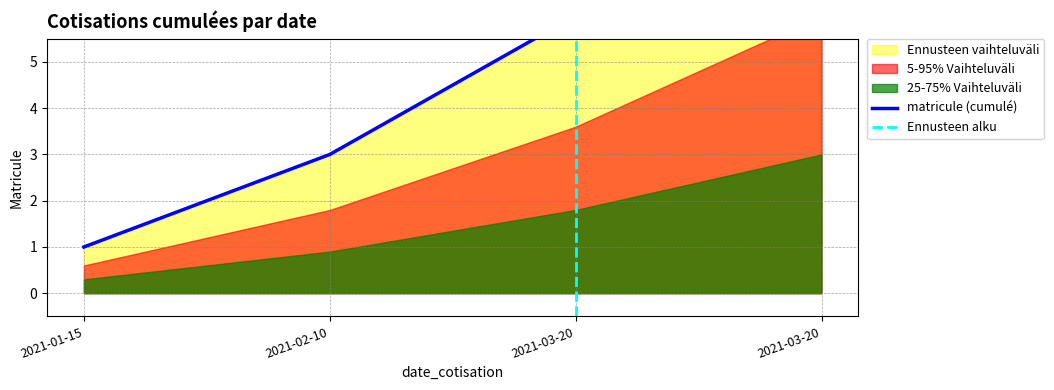

Reading left to right, extract all data points from this chart.

1	3	6	10